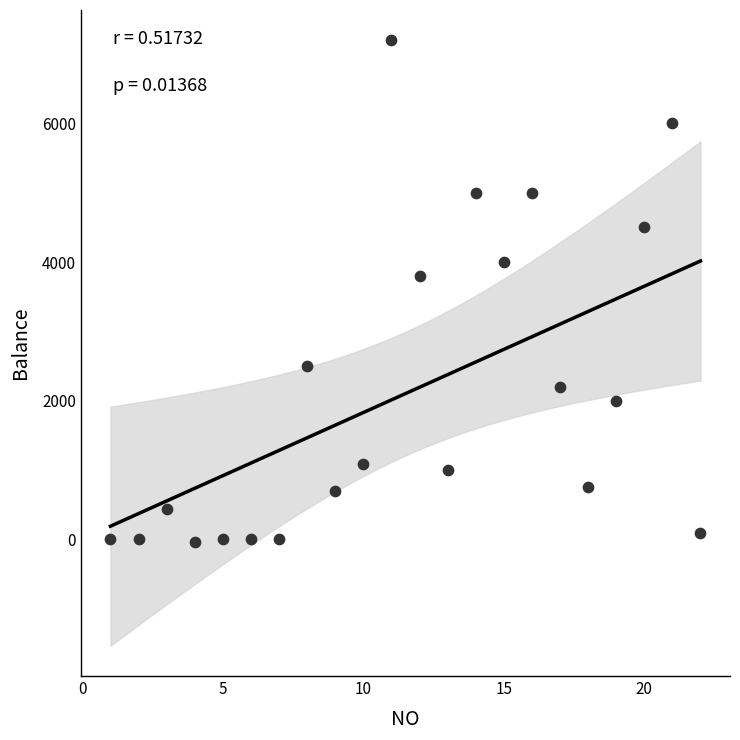

What is the range of X values (max minus min)?

21